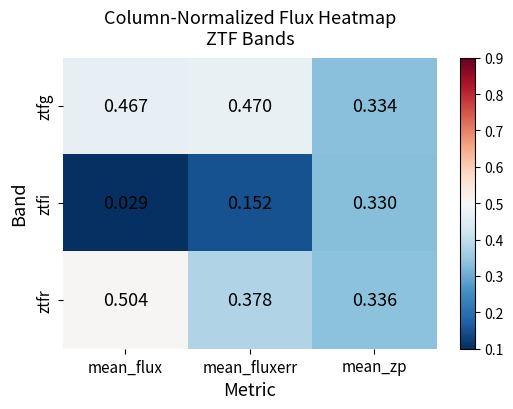

Rank the series at mean_fluxerr from highest to lowest value.

ztfg, ztfr, ztfi